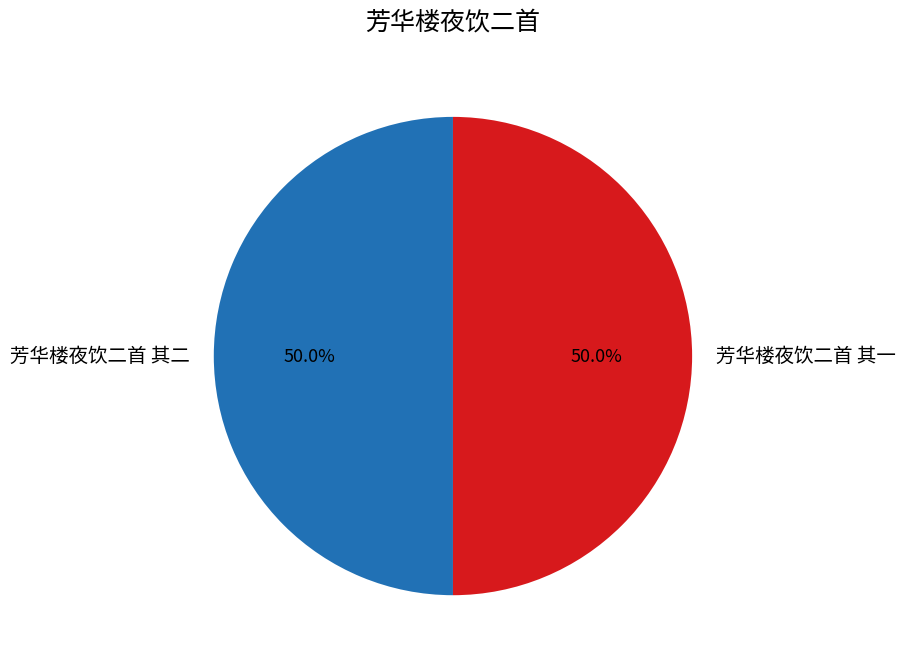

To the nearest percent, what is the combined percentage of 芳华楼夜饮二首 其二 and 芳华楼夜饮二首 其一?

100%